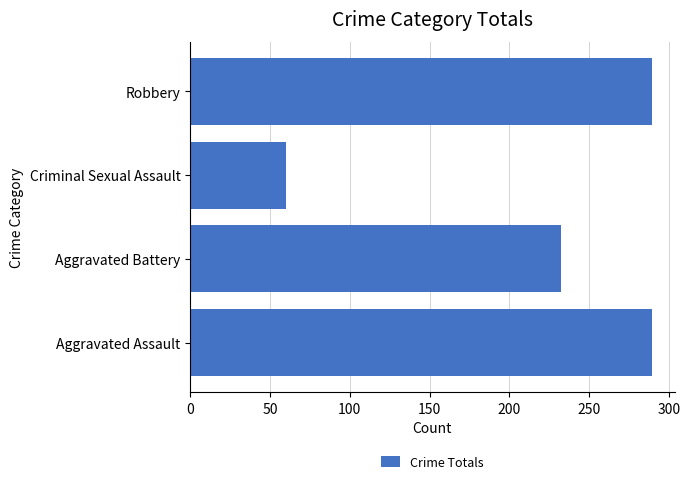

What is the maximum value shown in the chart?

289